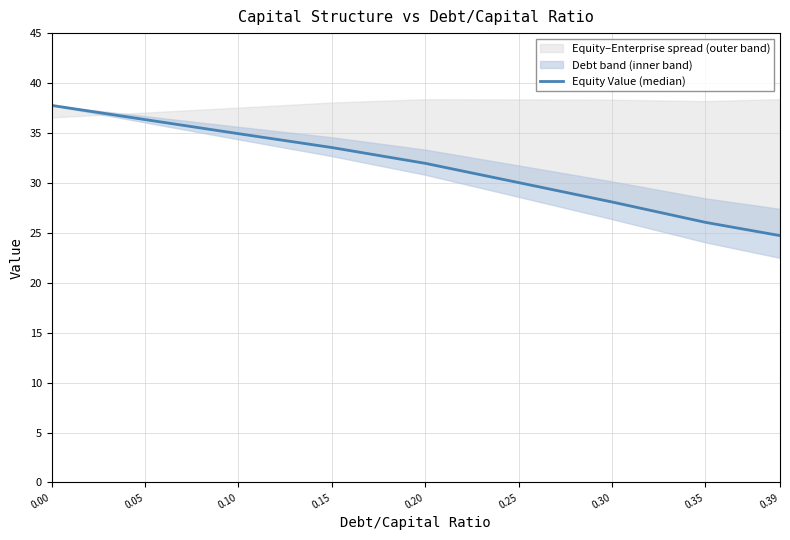

True or false: there are more than 1 points higher than both neighbors.

False